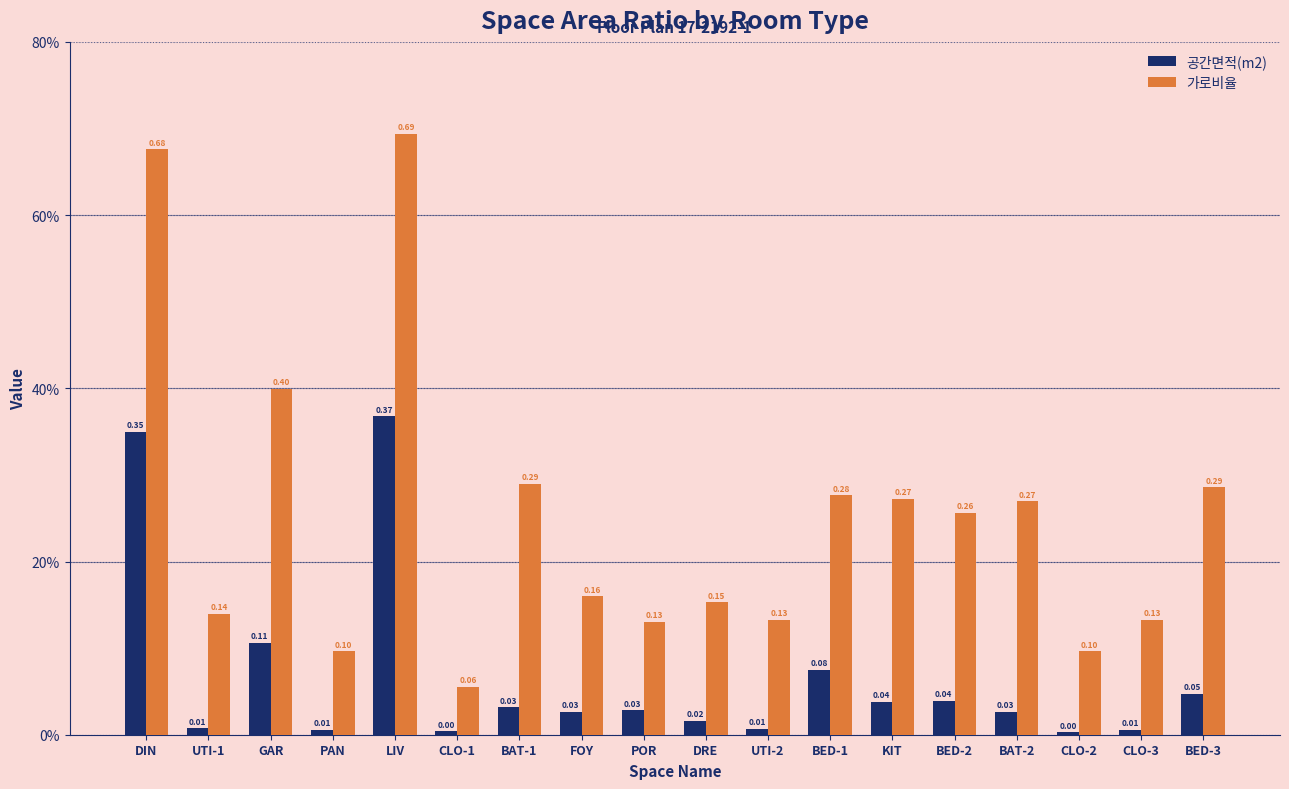

Does the chart contain any negative values?

No